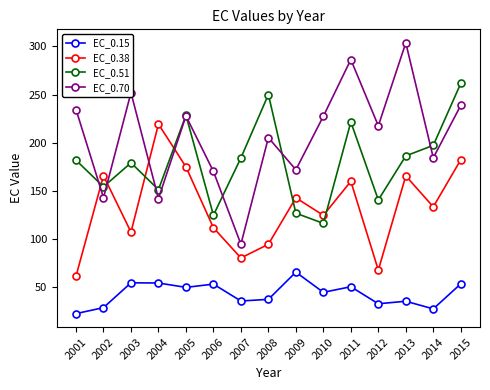

What is the total value across all series at 2011?

718.9